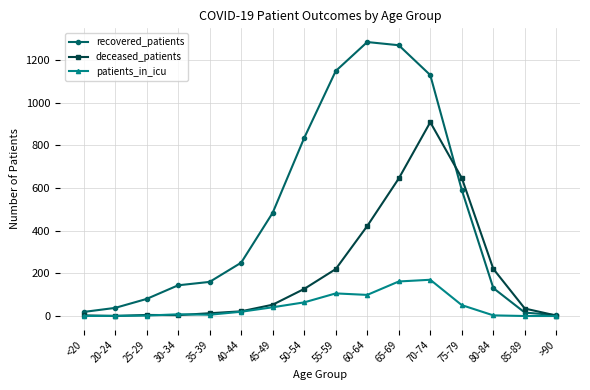

What is the value of the patients_in_icu point at the 3rd from the left?

2